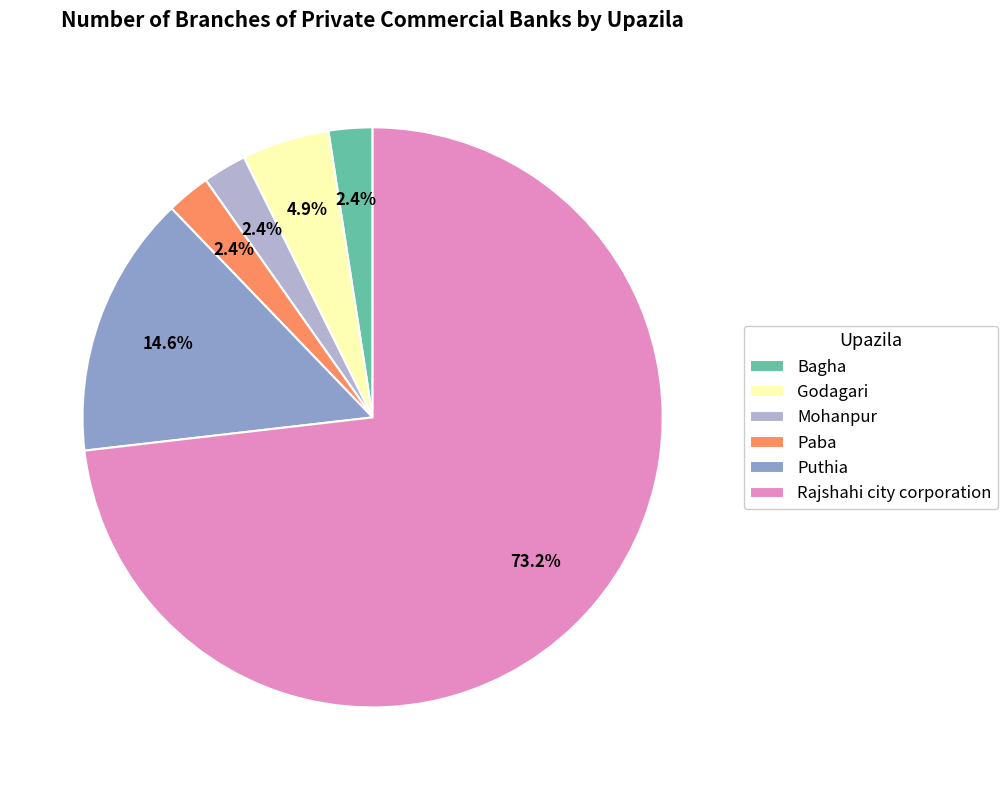

Approximately how many times larger is the value at Bagha compared to Puthia?

0.2